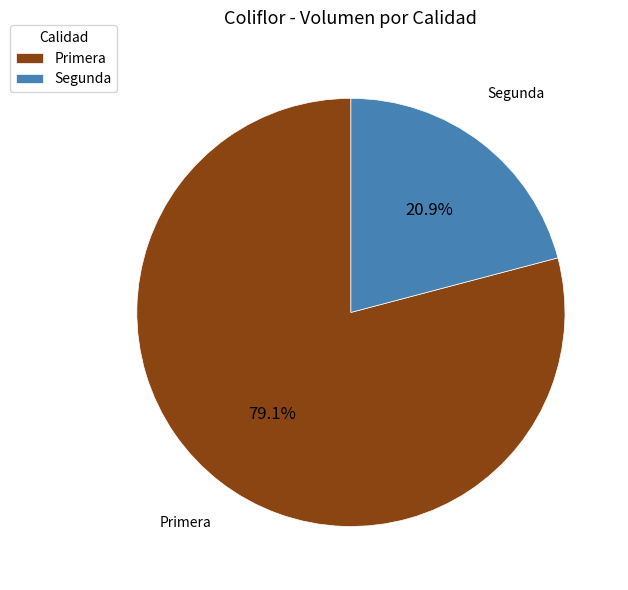

Count the number of slices in the pie.

2